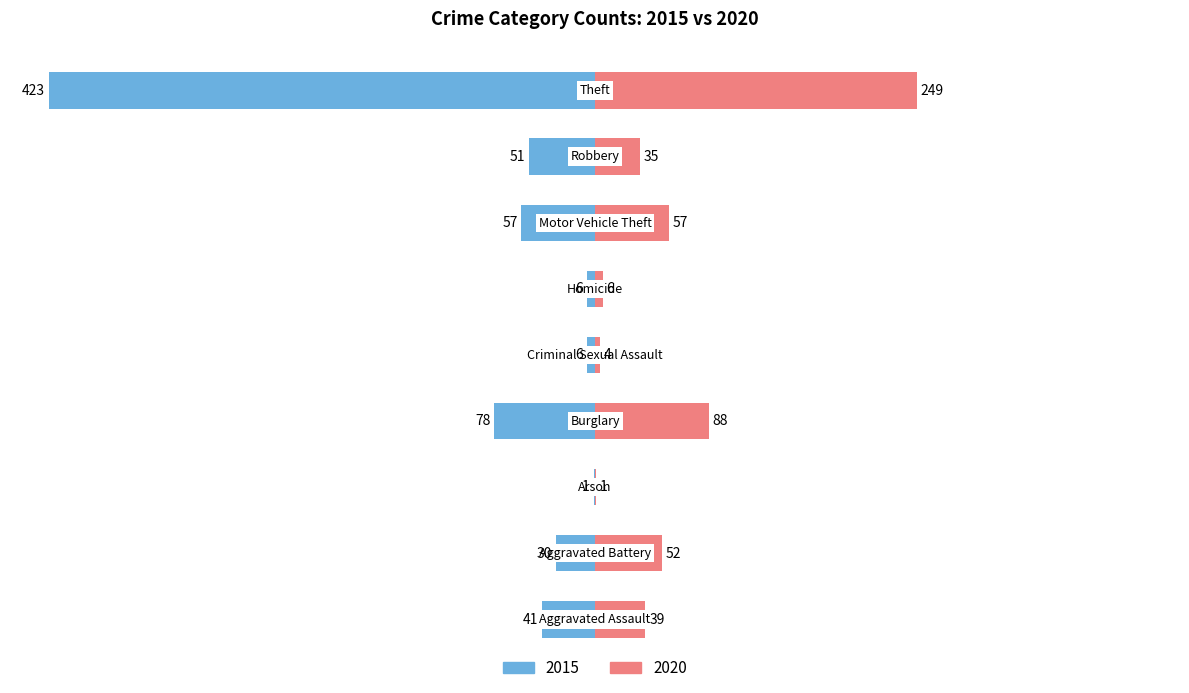

What is the label of the 8th bar from the right?

Aggravated Battery